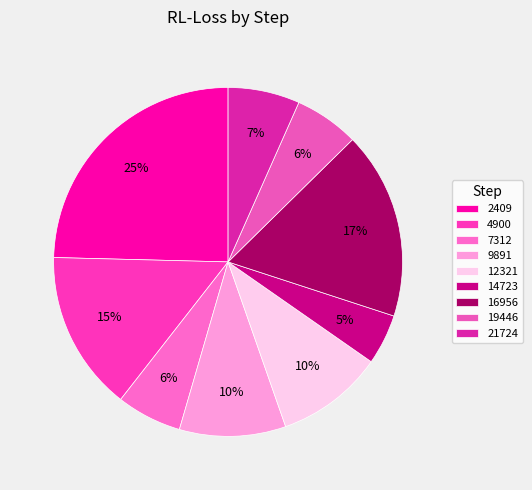

What is the largest slice in the pie chart?

2409